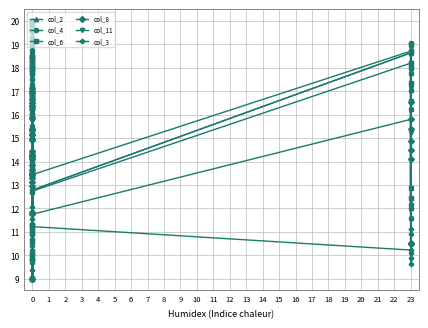

The col_6 series shows 10.4 at 23. True or false?

False